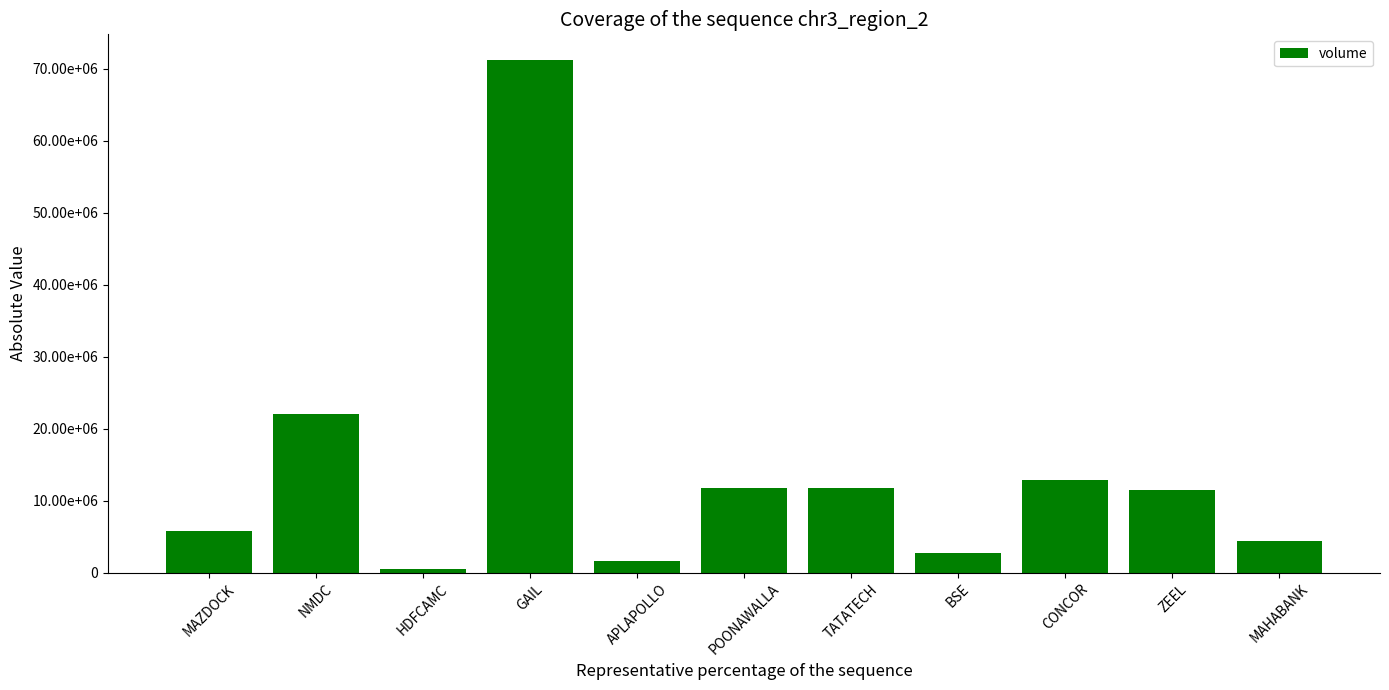

Are the bars horizontal?

No